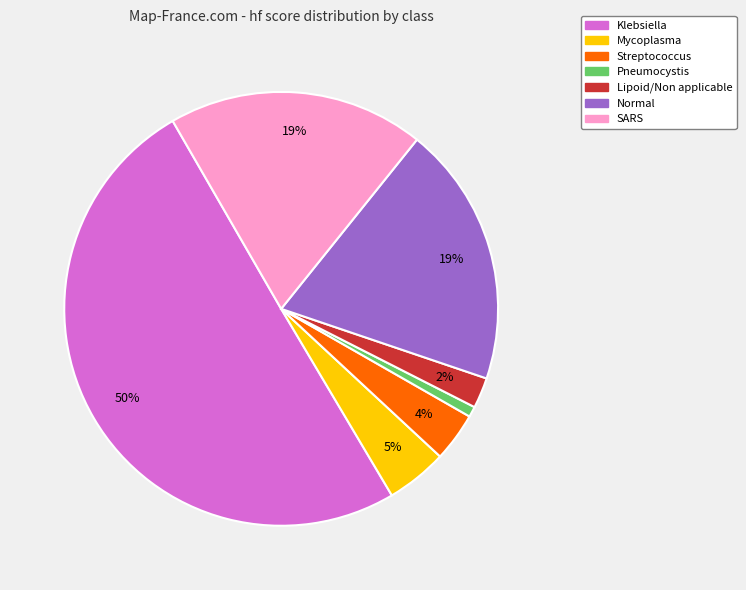

To the nearest percent, what is the difference between the largest and smallest slice percentages?

49%